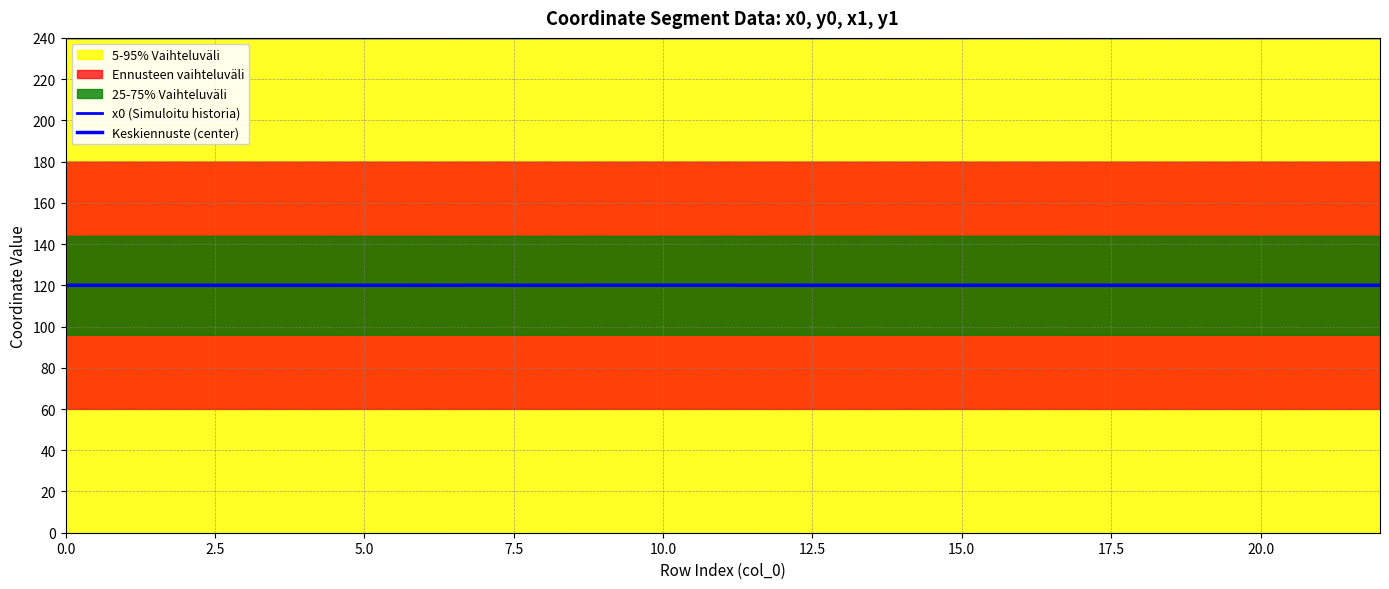

True or false: Keskiennuste (center) has a value of 120.0 at 16.

True